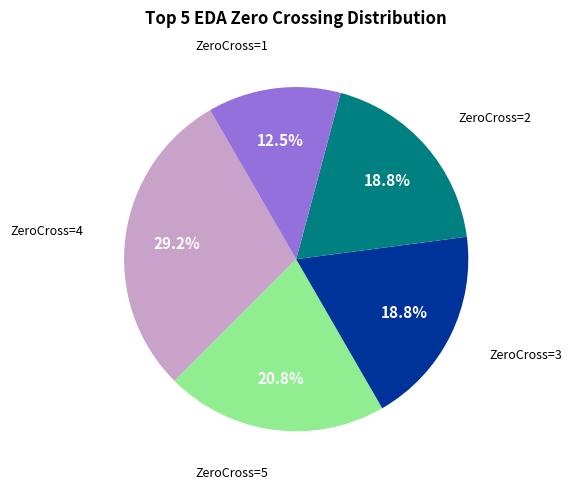

Is there a majority slice in this chart?

No